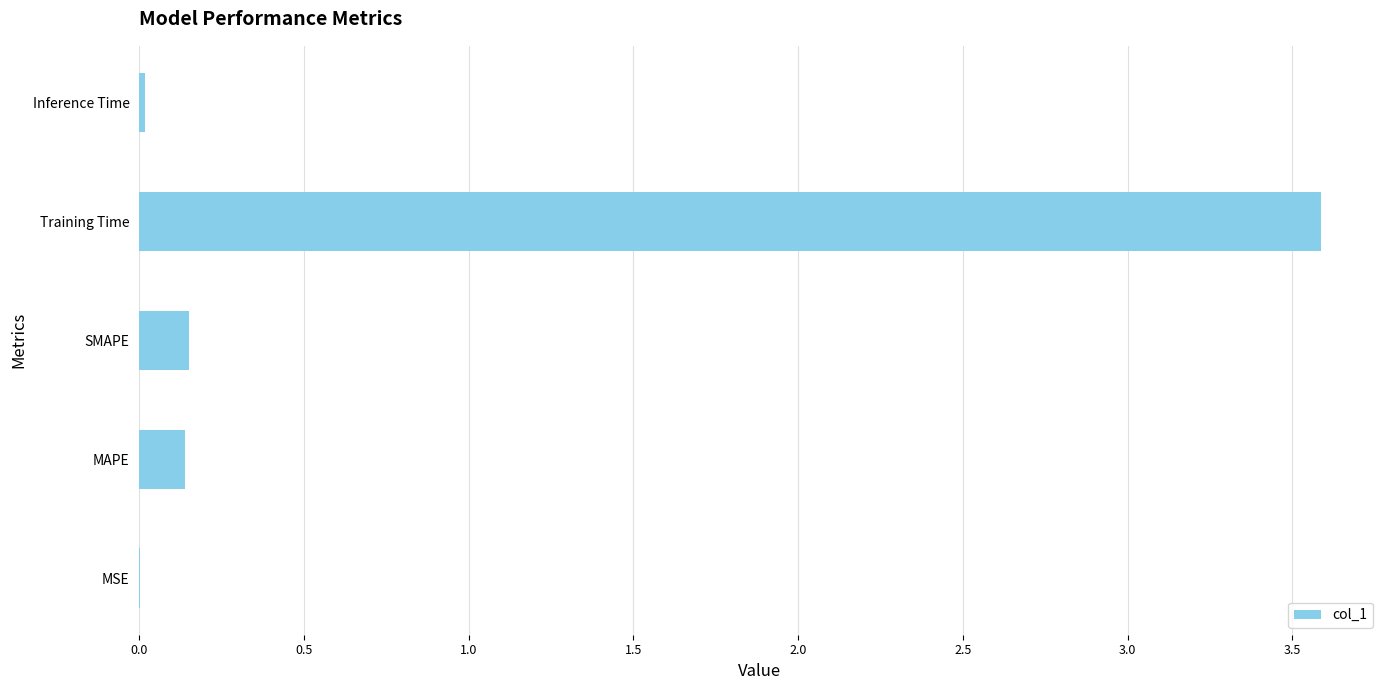

What is the maximum value shown in the chart?

3.6